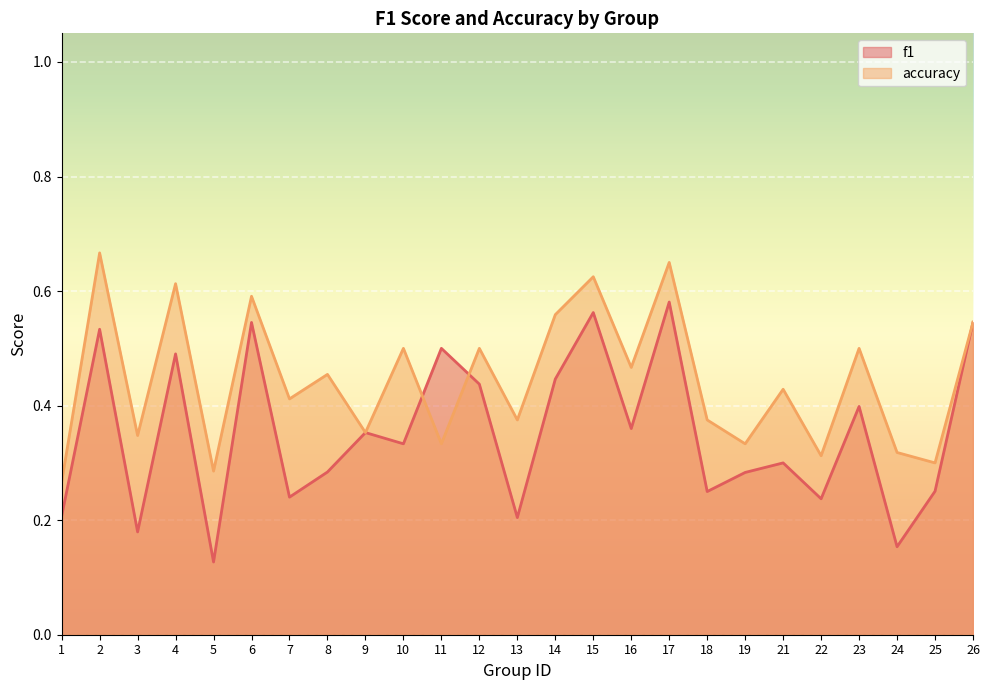

Reading left to right, transcribe all the data shown in this chart.

f1: 1=0.2	2=0.5	3=0.2	4=0.5	5=0.1	6=0.5	7=0.2	8=0.3	9=0.4	10=0.3	11=0.5	12=0.4	13=0.2	14=0.4	15=0.6	16=0.4	17=0.6	18=0.2	19=0.3	21=0.3	22=0.2	23=0.4	24=0.2	25=0.3	26=0.5
accuracy: 1=0.3	2=0.7	3=0.3	4=0.6	5=0.3	6=0.6	7=0.4	8=0.5	9=0.4	10=0.5	11=0.3	12=0.5	13=0.4	14=0.6	15=0.6	16=0.5	17=0.7	18=0.4	19=0.3	21=0.4	22=0.3	23=0.5	24=0.3	25=0.3	26=0.5